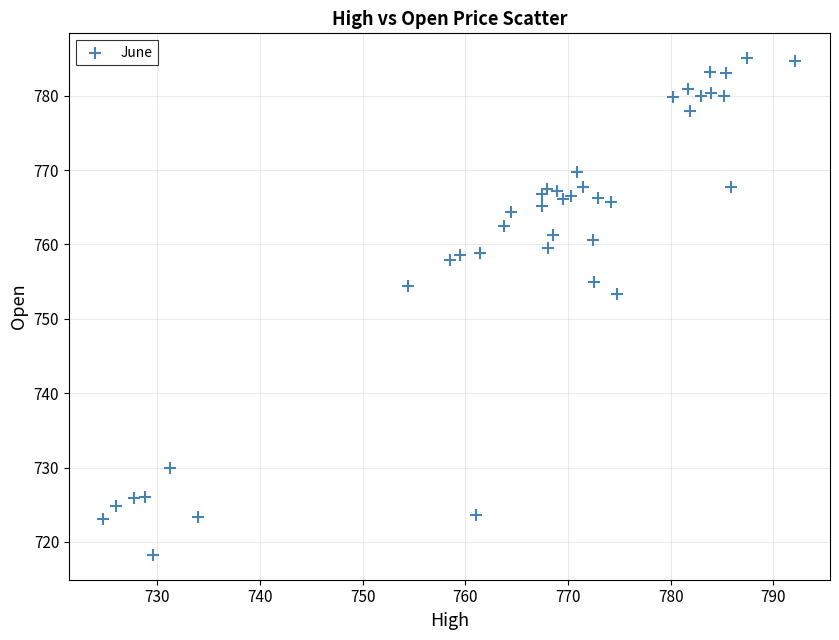

What is the range of Y values (max minus min)?

66.8